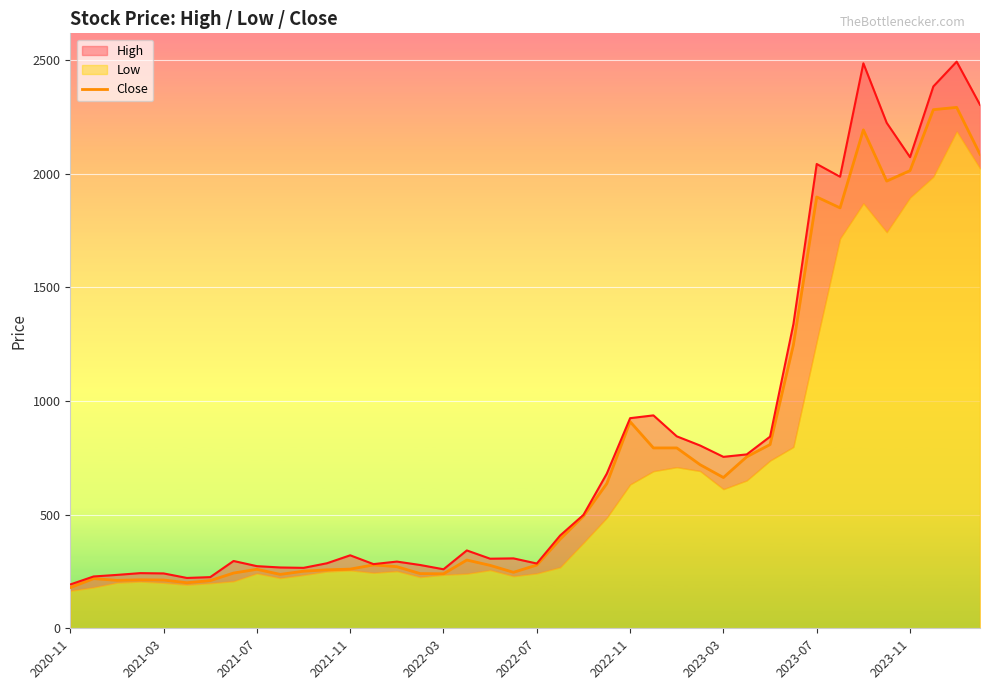

What is the value of the 27th point from the left?

793.2